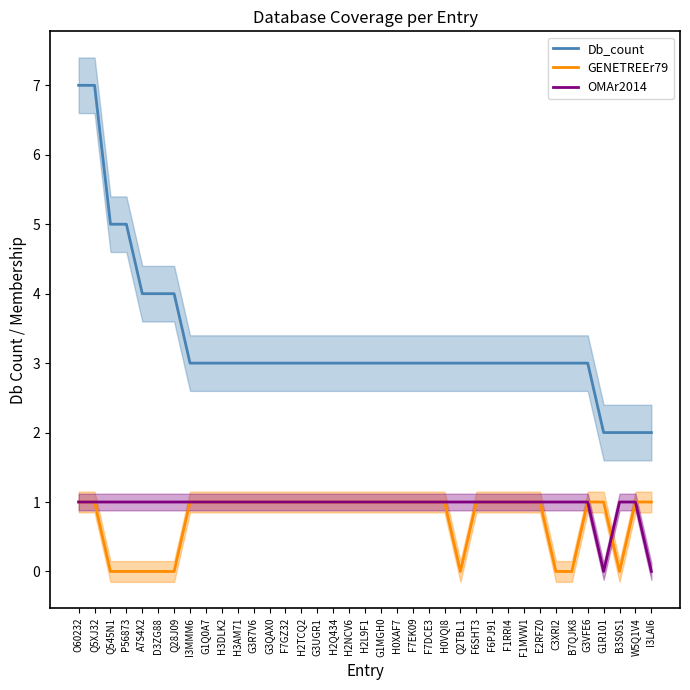

Which series has the largest total across all categories?

Db_count